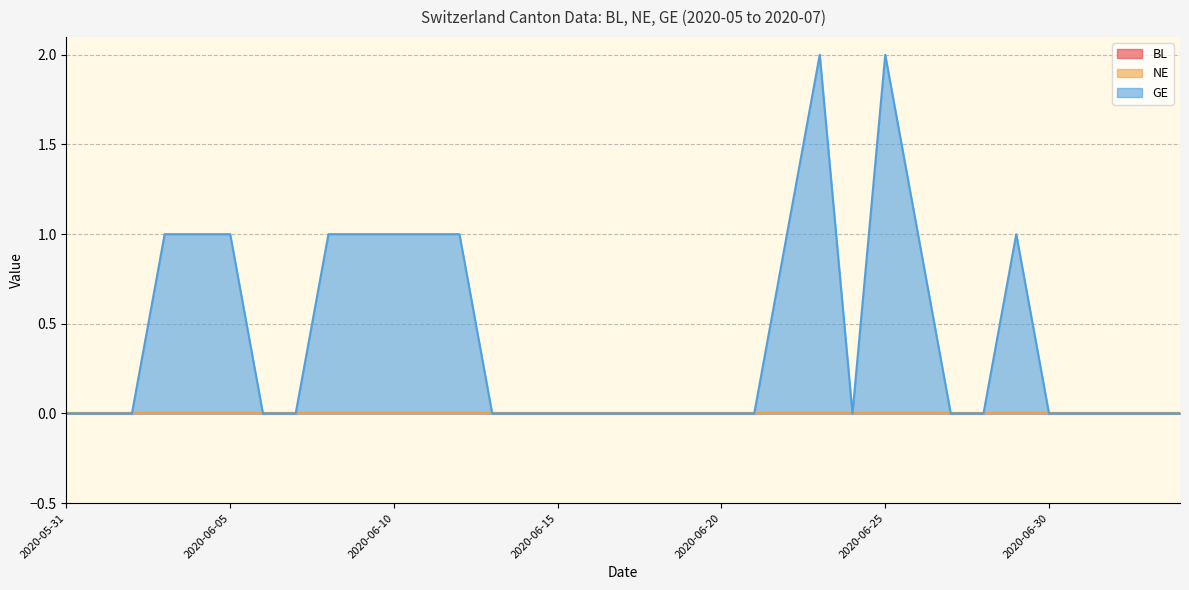

Which series has the largest total across all categories?

GE